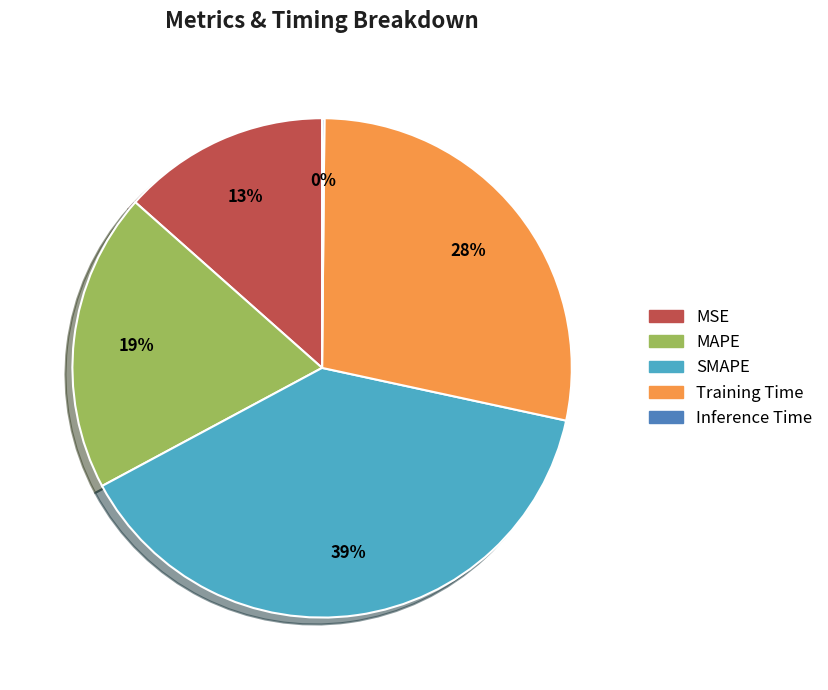

Is there any slice that represents more than half of the pie?

No